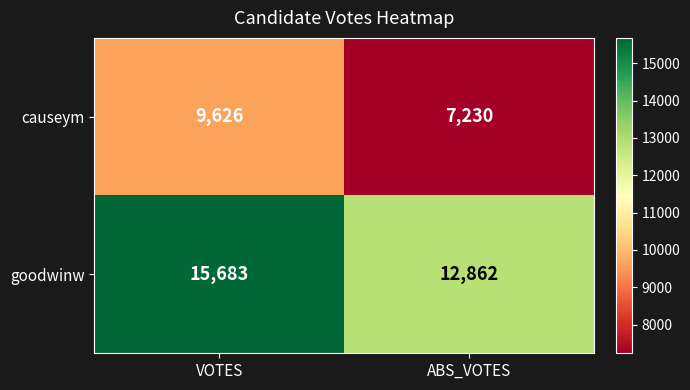

What is the difference between the goodwinw values at VOTES and ABS_VOTES?

2821